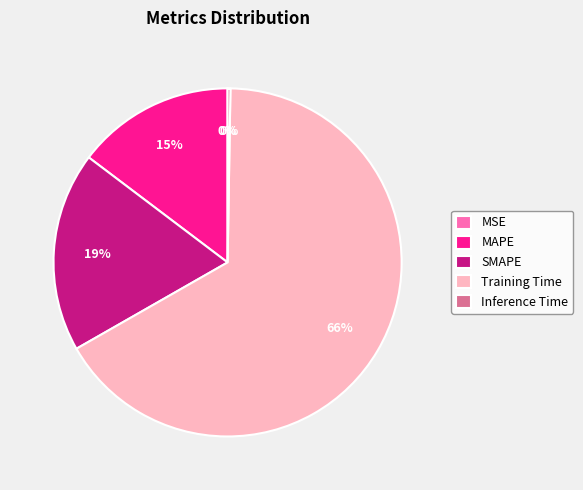

What percentage is the MAPE slice, to the nearest percent?

15%